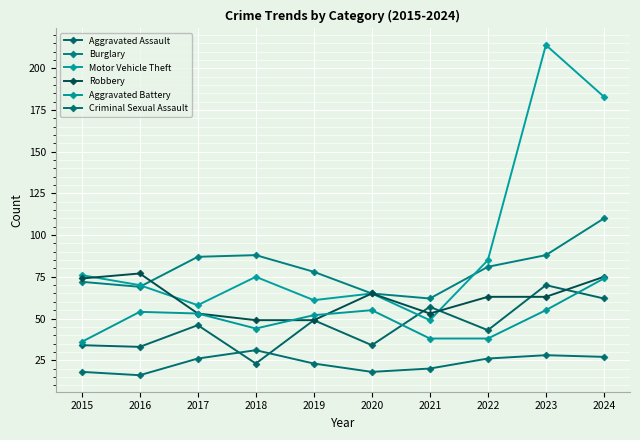

Where do Motor Vehicle Theft and Robbery first cross each other?

2015 and 2016